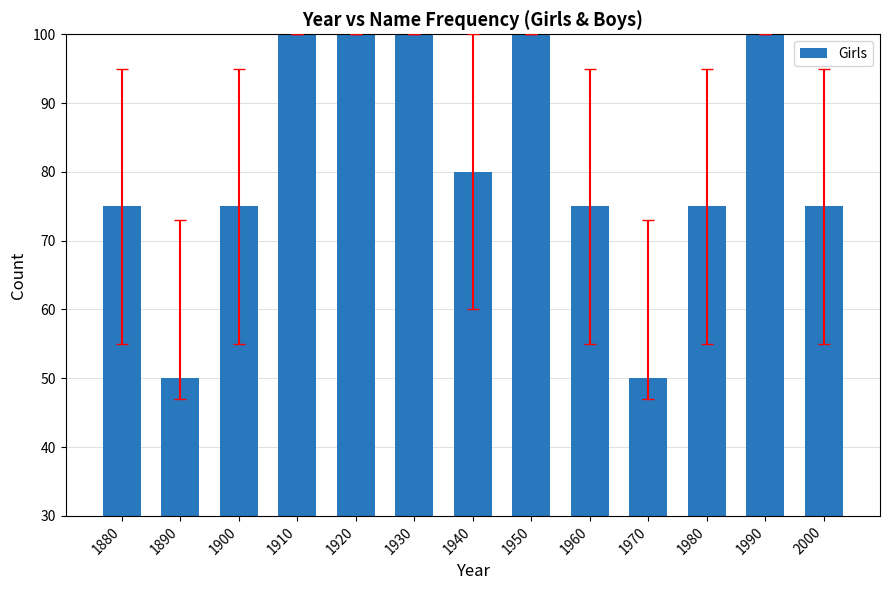

What is the value of the 11th bar from the left?

75